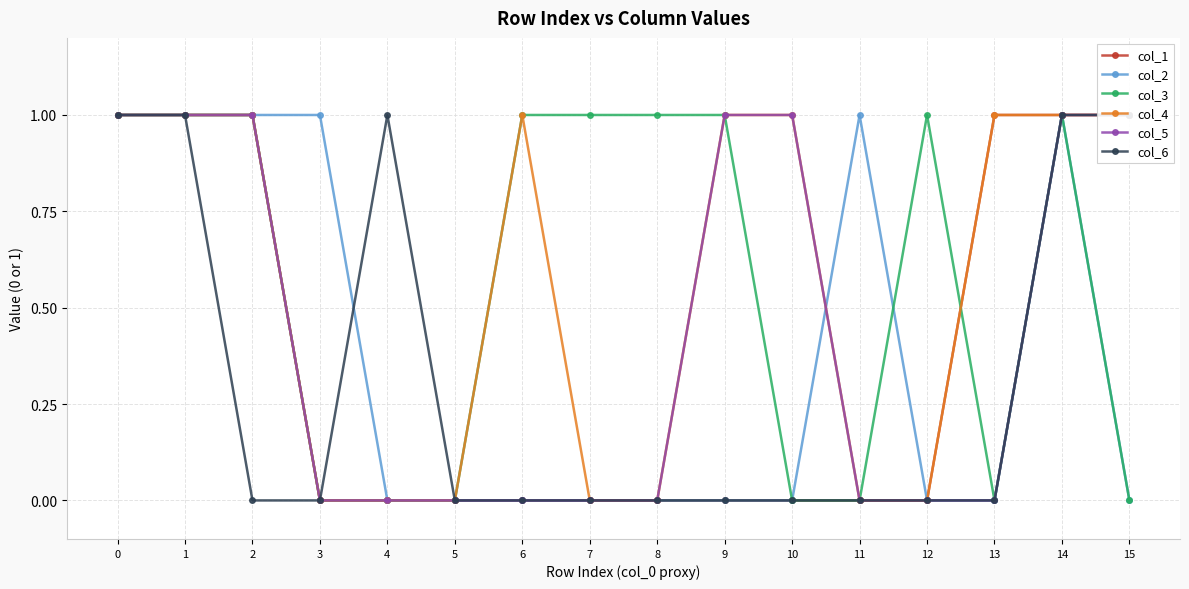

How many interior local peaks does the col_4 series have?

1